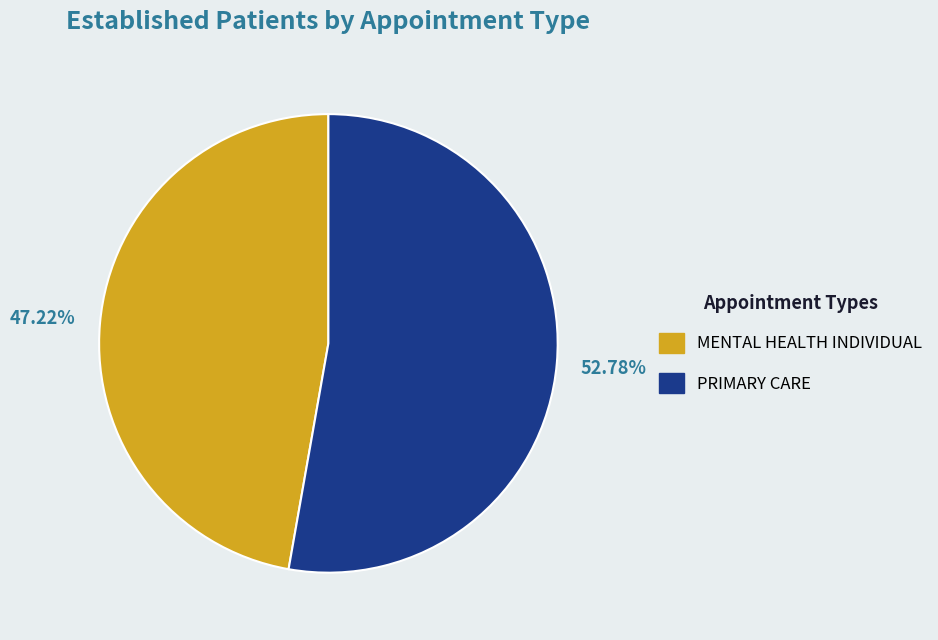

Which has a higher value, PRIMARY CARE or MENTAL HEALTH INDIVIDUAL?

PRIMARY CARE